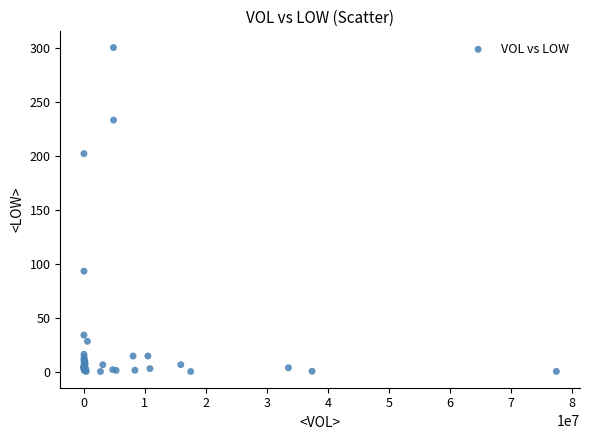

What Y value in the scatter plot is closest to 150?

202.0